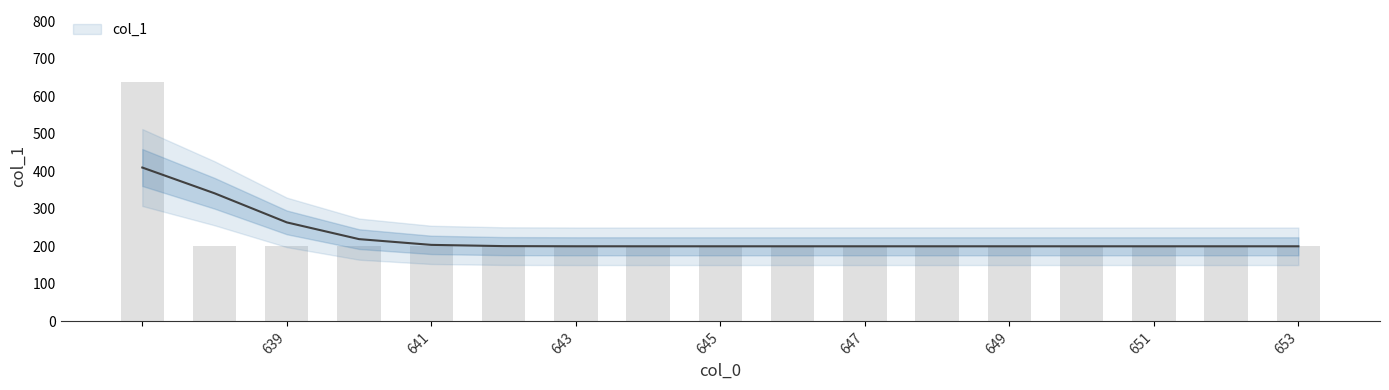

Does the chart contain any negative values?

No